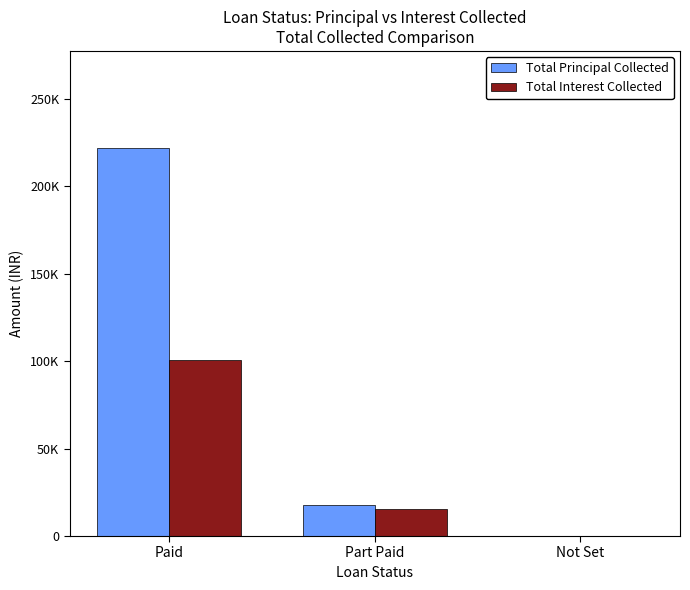

What are all the series names shown in the legend?

Total Principal Collected, Total Interest Collected